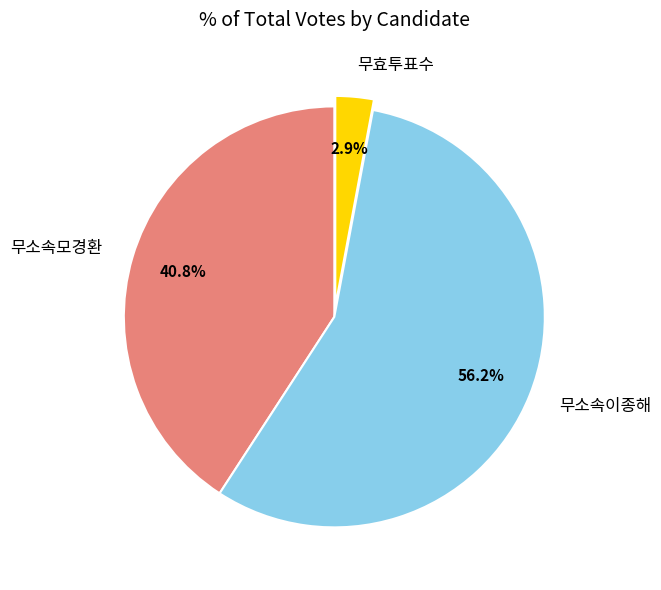

Approximately how many times larger is the value at 무소속이종해 compared to 무소속모경환?

1.4